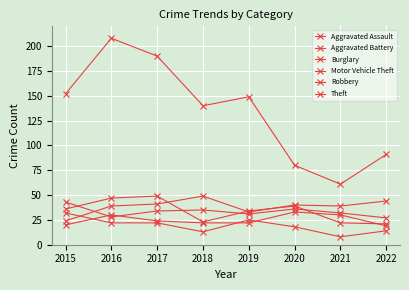

What is the greatest value displayed?

208